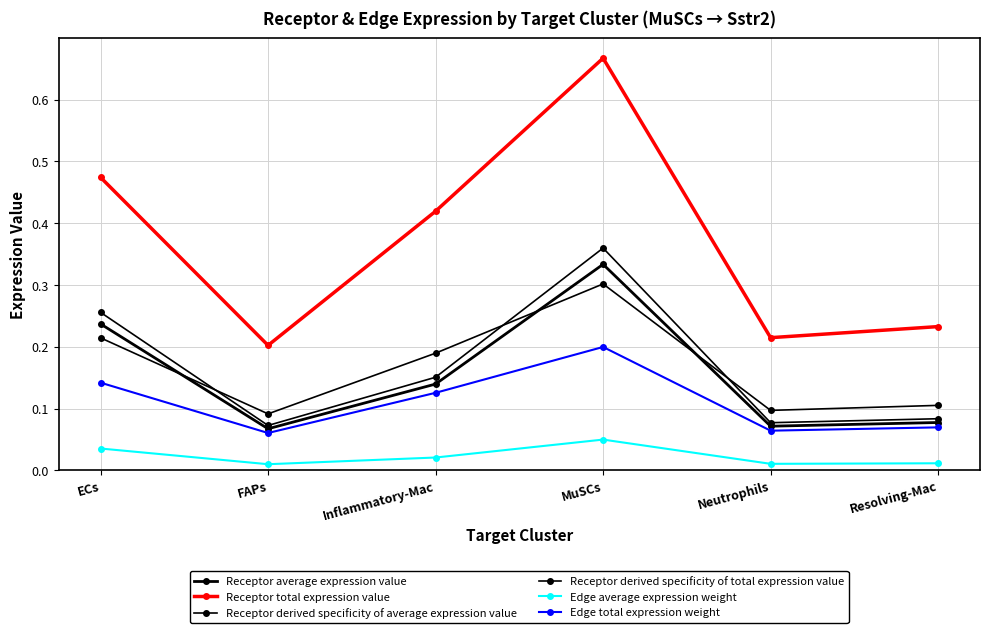

The Receptor average expression value series shows 0.4 at ECs. True or false?

False